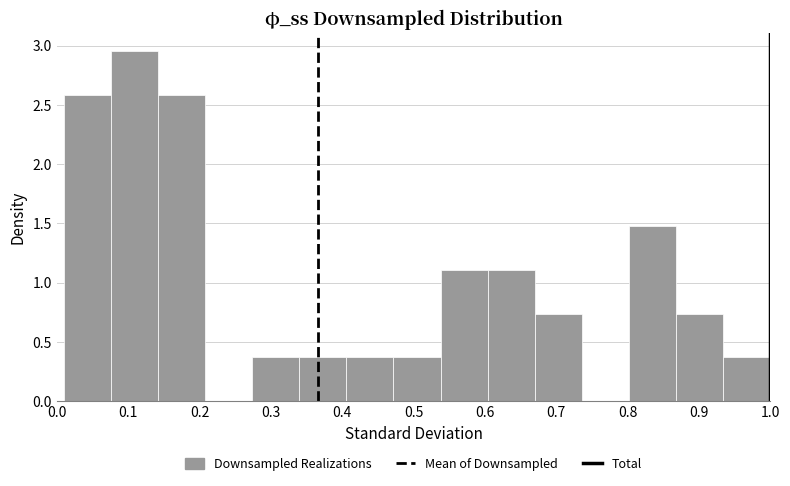

Reading left to right, transcribe this chart: for each bar, give the range it covers on the x-axis and its height. Neither the bar edges nor the heights are printed on the chart, so give them approximately, as read against the axes.

0.01 to 0.08: 2.60
0.08 to 0.14: 2.95
0.14 to 0.21: 2.60
0.21 to 0.27: 0
0.27 to 0.34: 0.35
0.34 to 0.41: 0.35
0.41 to 0.47: 0.35
0.47 to 0.54: 0.35
0.54 to 0.60: 1.10
0.60 to 0.67: 1.10
0.67 to 0.74: 0.75
0.74 to 0.80: 0
0.80 to 0.87: 1.50
0.87 to 0.93: 0.75
0.93 to 1.00: 0.35